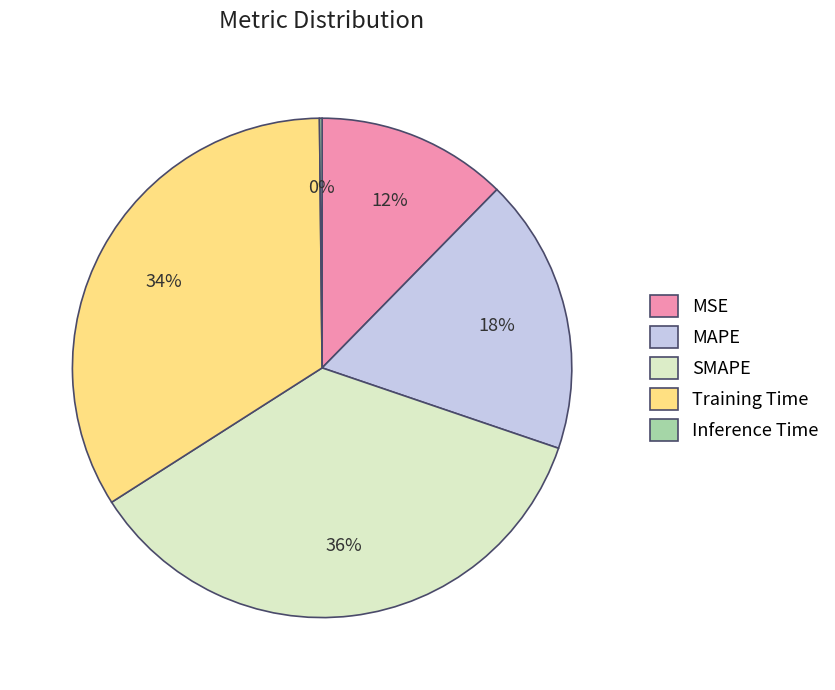

To the nearest percent, what percentage of the pie is MAPE?

18%